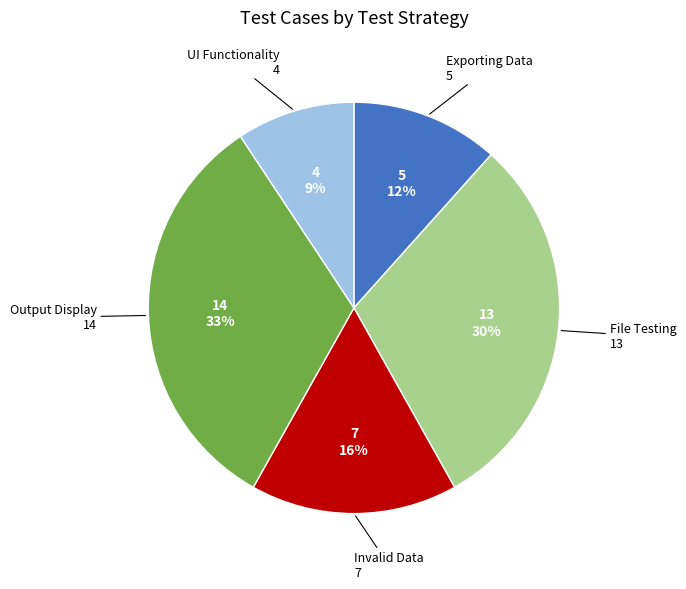

Count the number of slices in the pie.

5